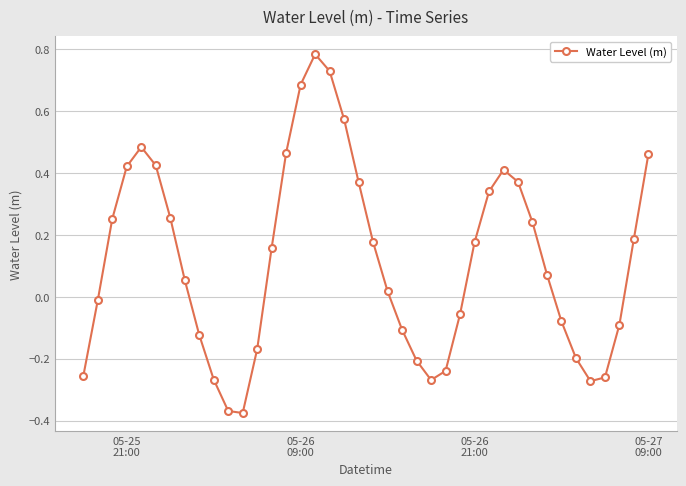

How many categories are shown in the chart?

40